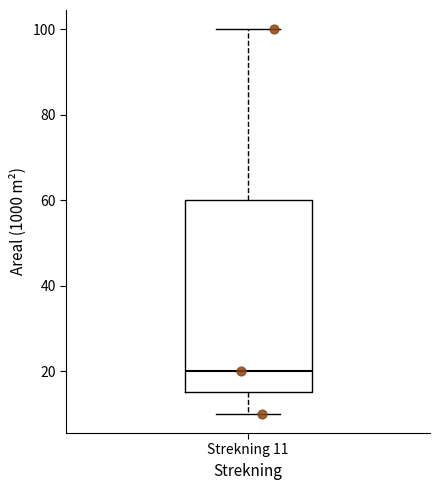

Where does the median line of the box for Strekning 11 sit on the y-axis? The values are not printed on the chart, so give them approximately, as read against the axis.

20